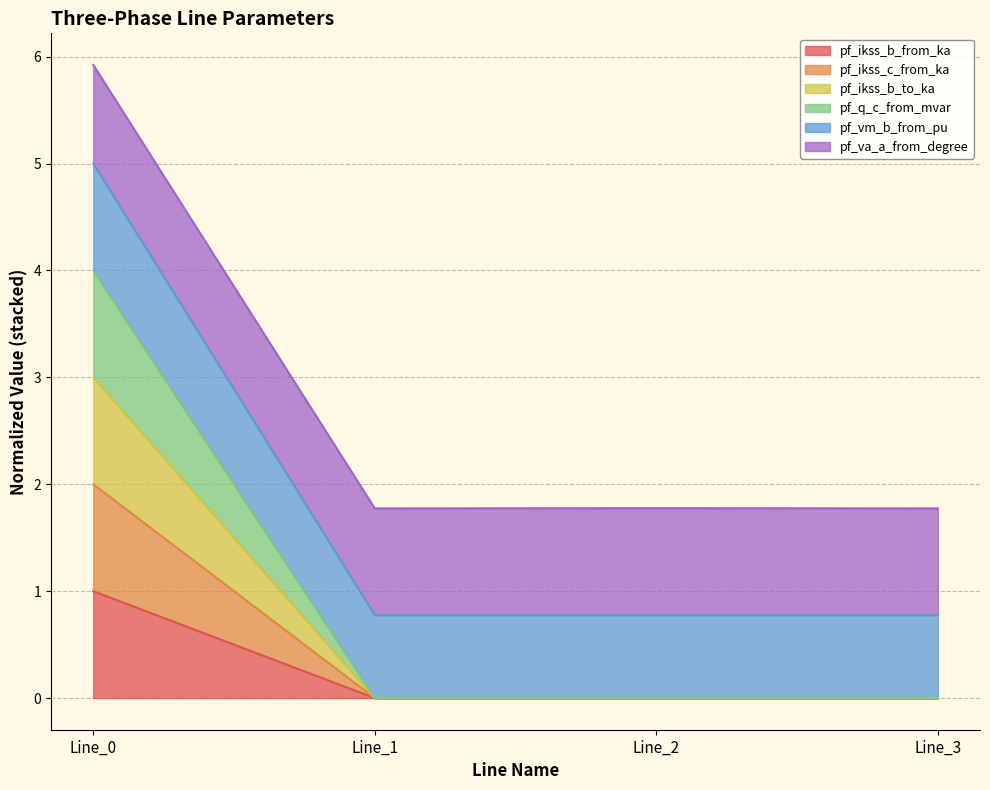

Does the chart display data point markers on the line(s)?

No